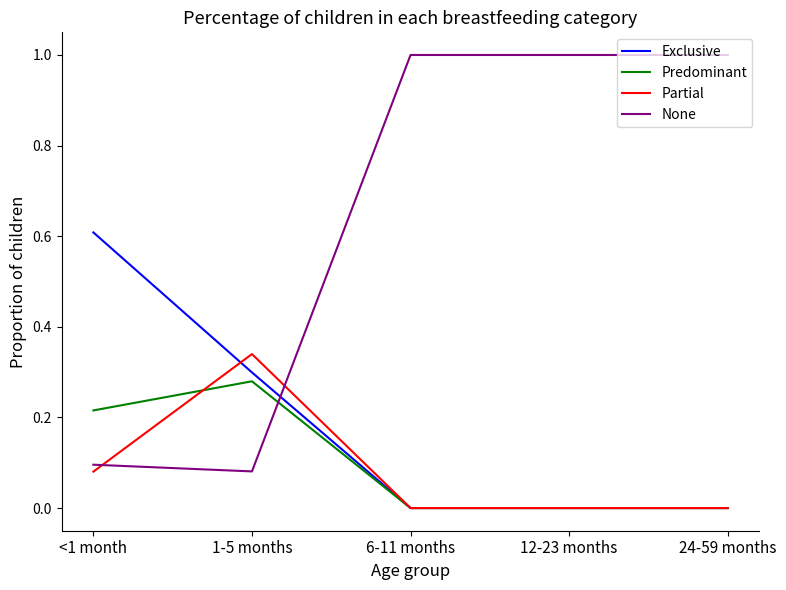

Which series ends up on top after the final intersection of Predominant and None?

None